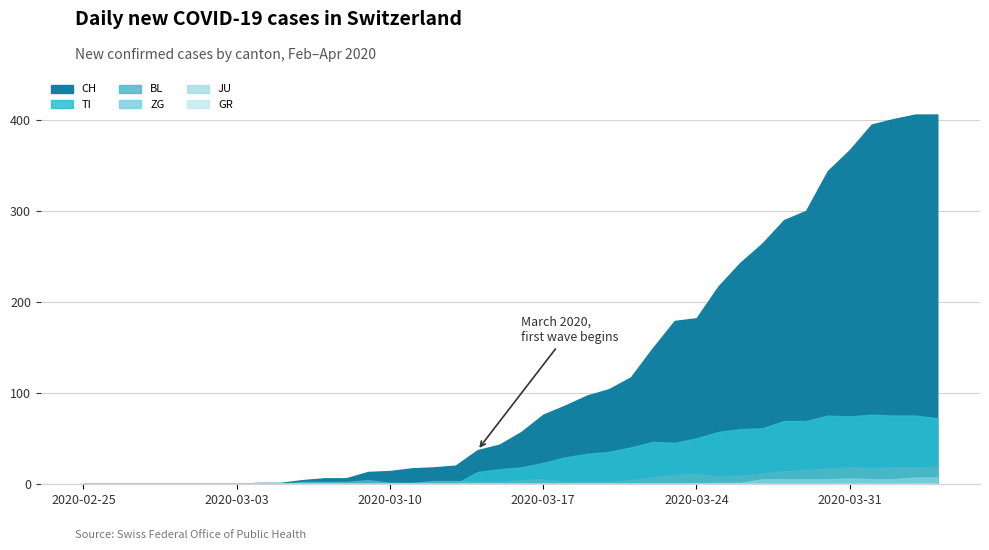

At which category is the sum across all series the highest?

2020-04-03